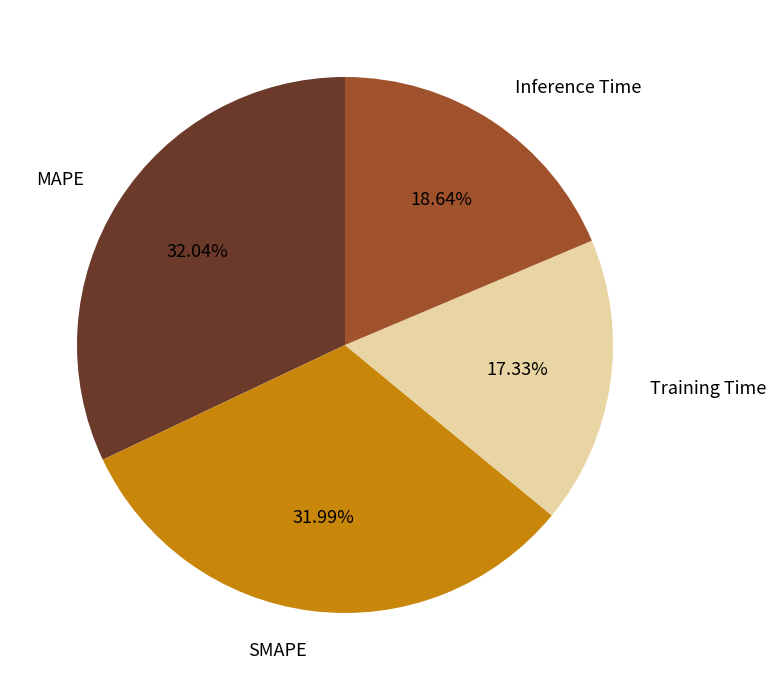

What percentage is the Training Time slice, to the nearest percent?

17%